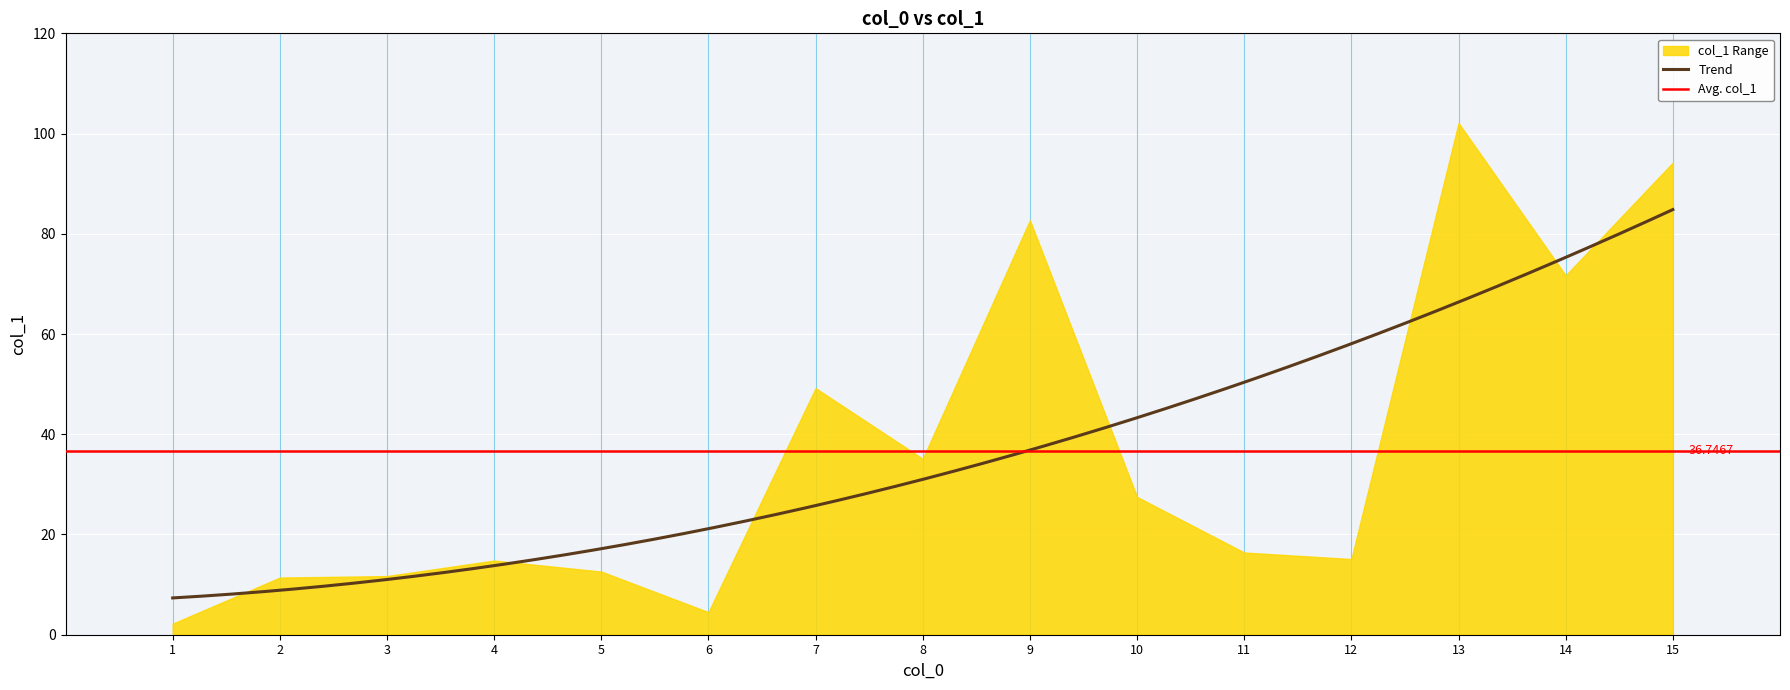

What value does the data have at 12?

15.1